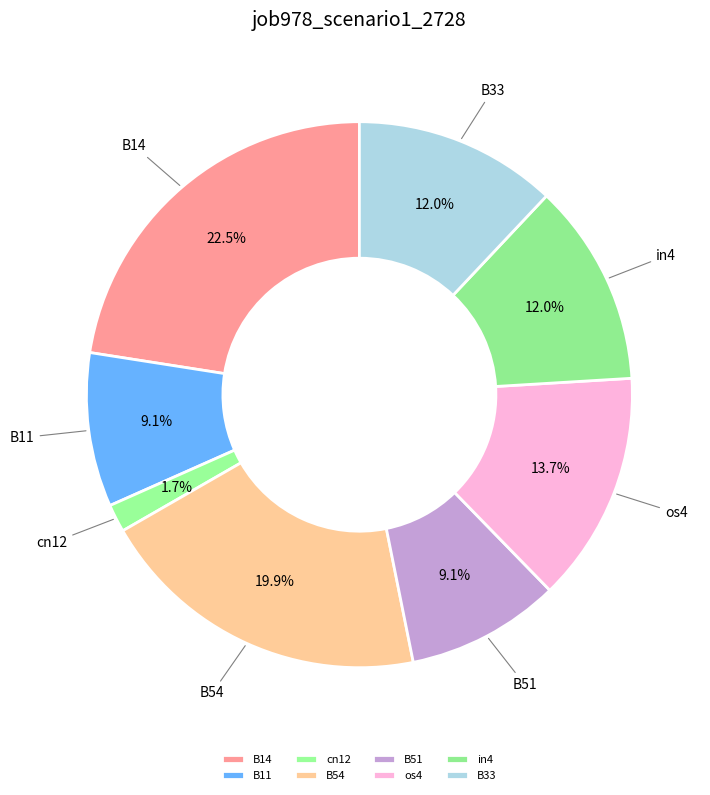

To the nearest percent, what is the difference between the in4 and B54 slice percentages?

8%